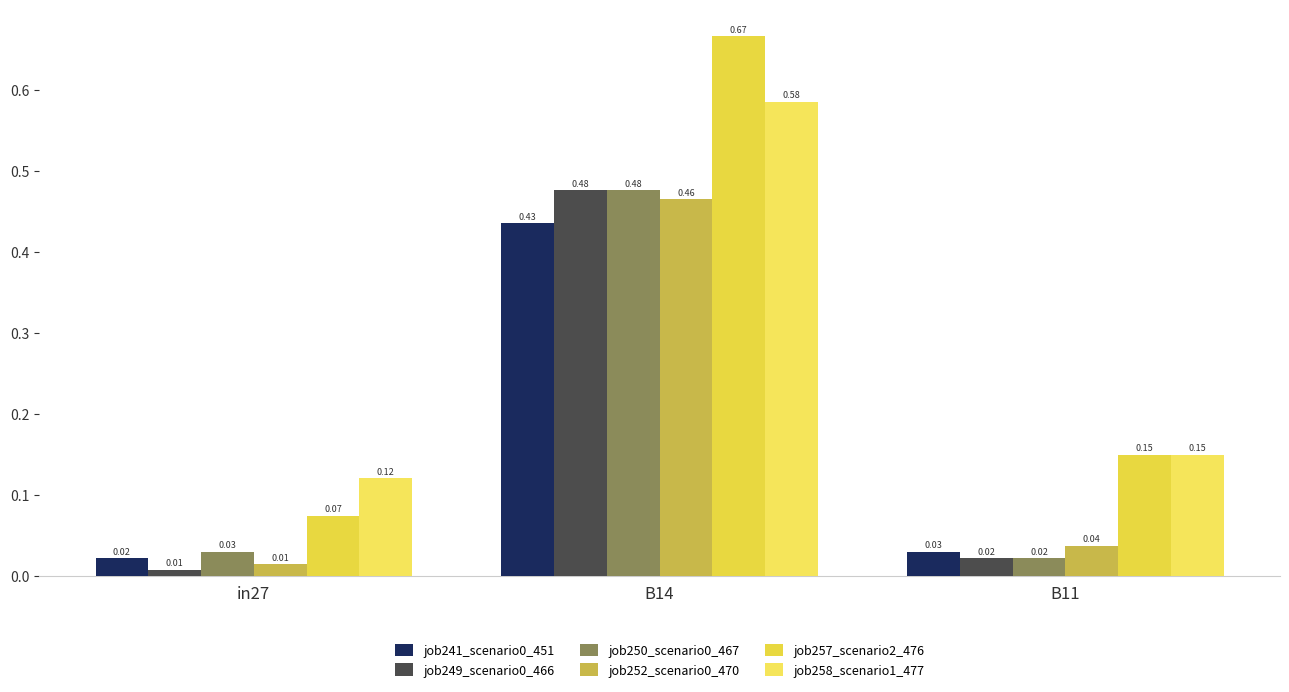

What is the minimum value for job257_scenario2_476?

0.1